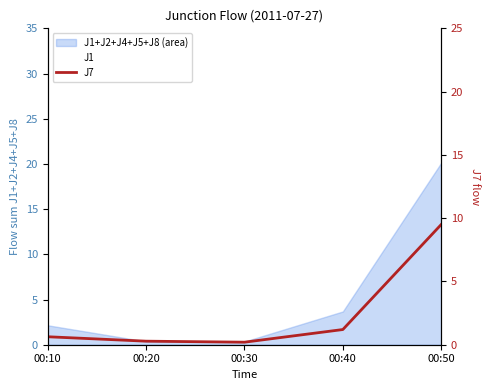

What is the change in value from 00:10 to 00:50?

+8.9